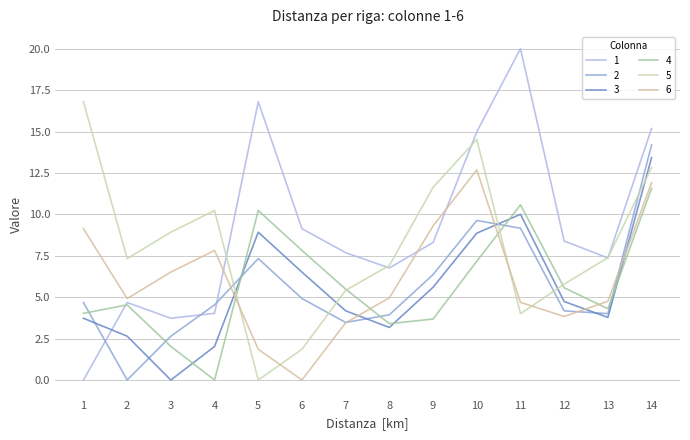

After their last crossing, which series has the higher values: 5 or 4?

5